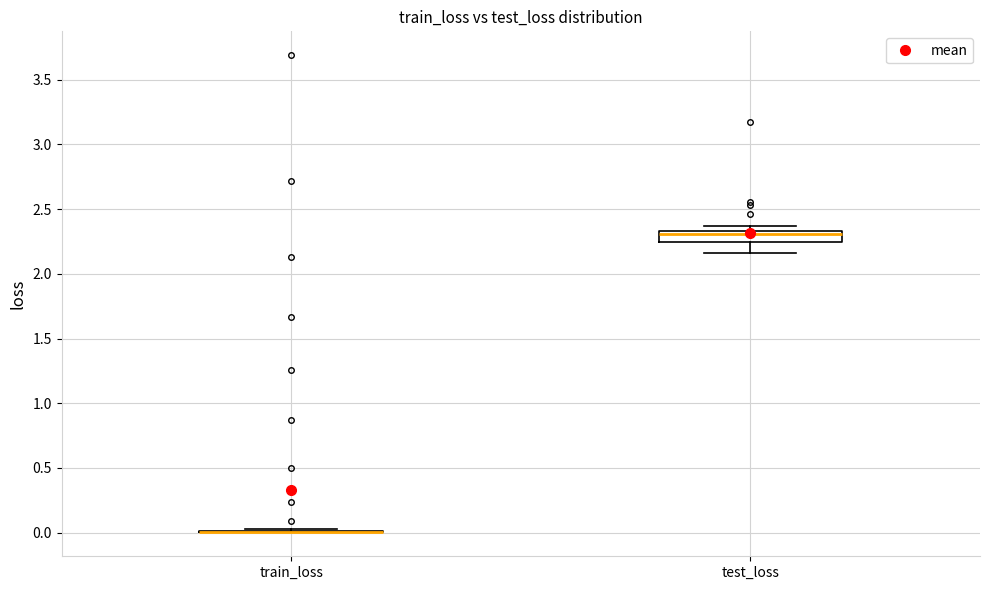

Reading left to right, read every box against the y-axis: the position of its median line, the range the box covers, and the ends of its whiskers. The values are not printed on the chart, so give them approximately, as read against the axis.

train_loss: box collapsed to a line at 0.00, whiskers 0.00 to 0.00
test_loss: median 2.30, box 2.25 to 2.35, whiskers 2.15 to 2.35 (above the box's upper edge)